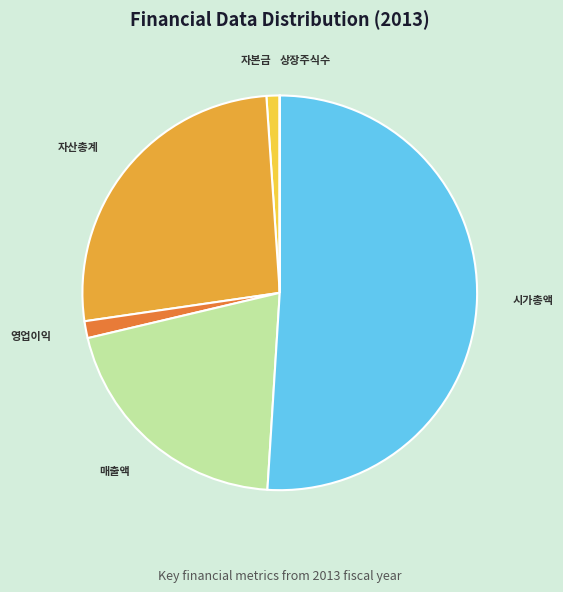

Does any single category account for the majority?

Yes